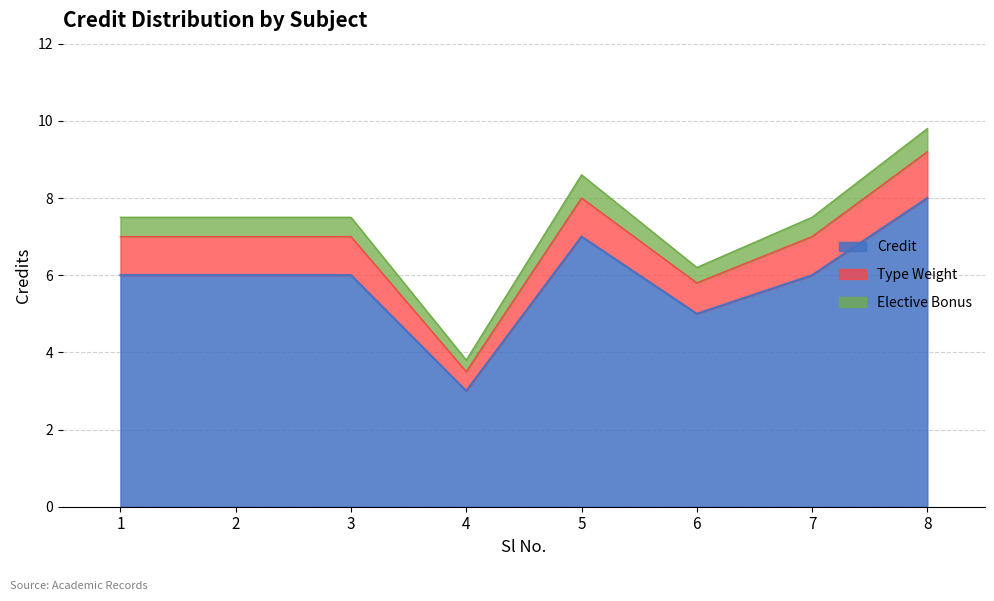

Rank the categories by value from highest to lowest.

8, 5, 1, 2, 3, 7, 6, 4